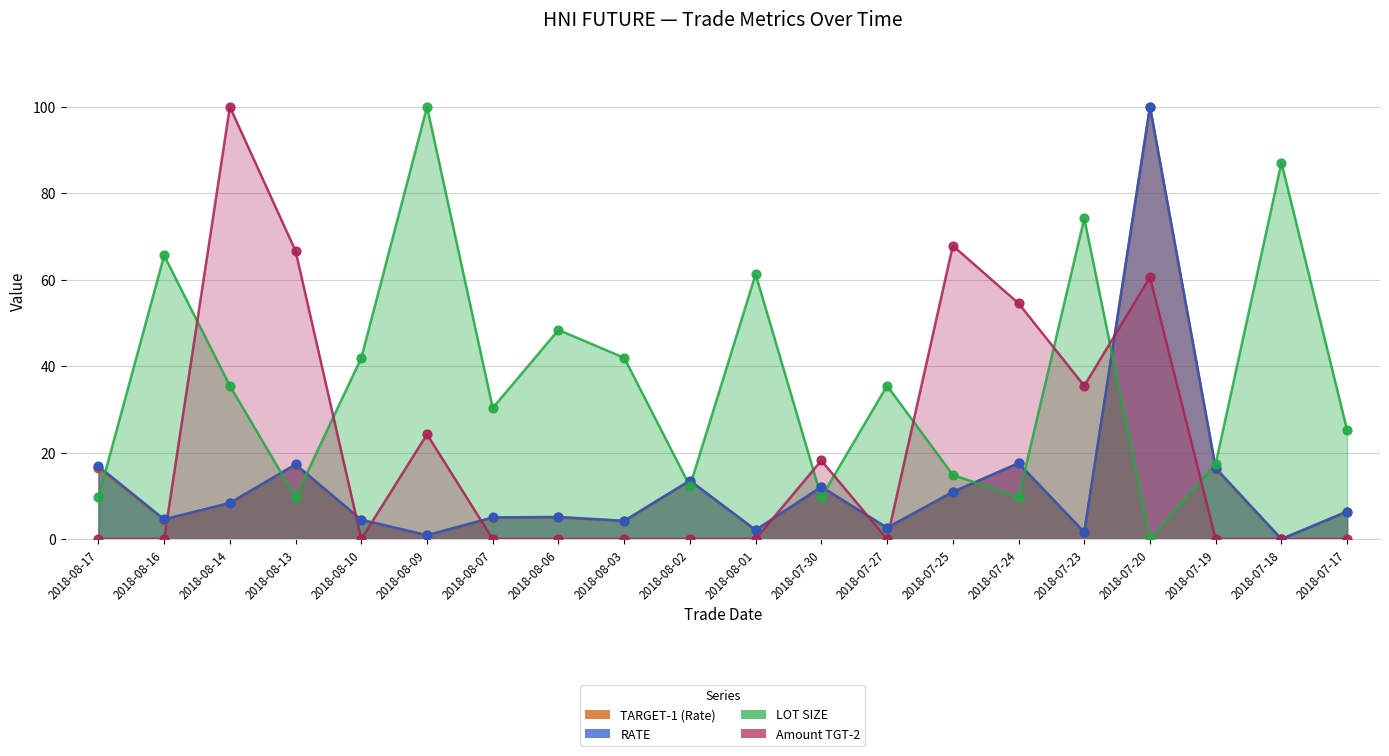

At how many categories does at least one series exceed 70?

5